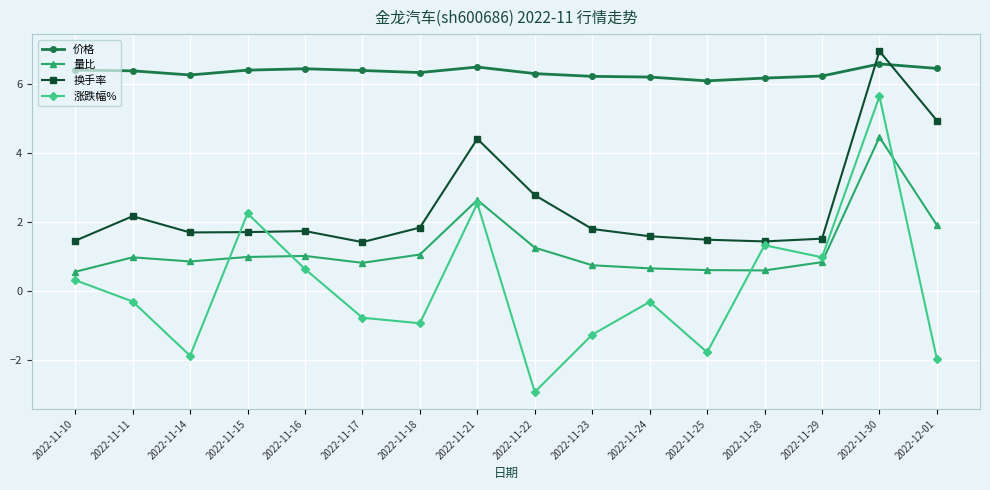

Where is the first local minimum for 涨跌幅%?

2022-11-14